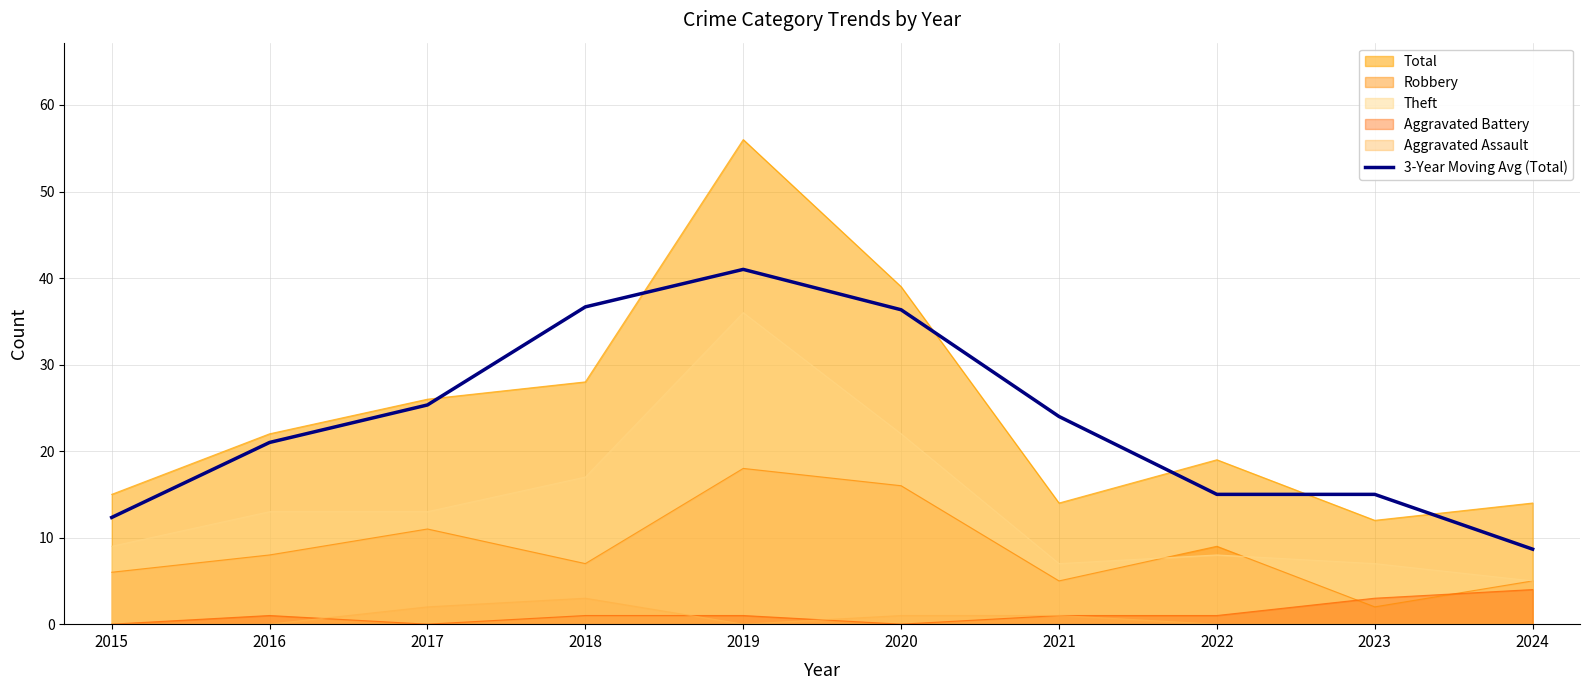

How many points are higher than both their immediate neighbors (excluding endpoints)?

1